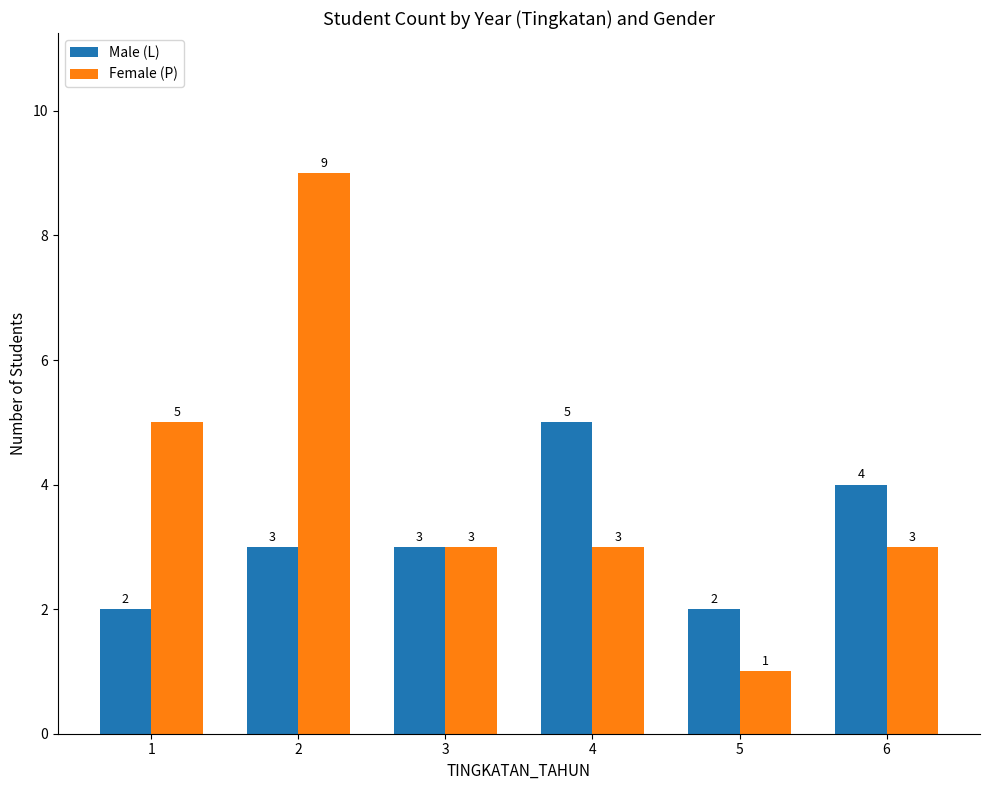

Which series has the largest range (max minus min)?

Female (P)